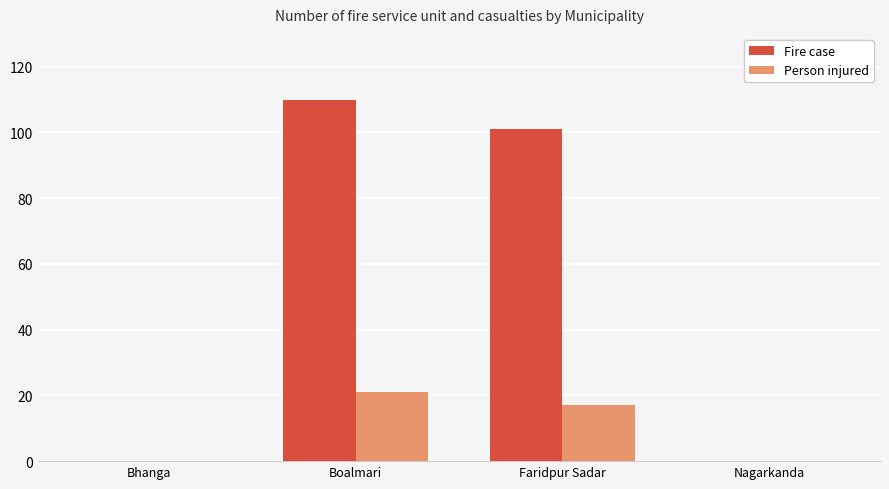

True or false: Fire case has a value of 34 at Bhanga.

False